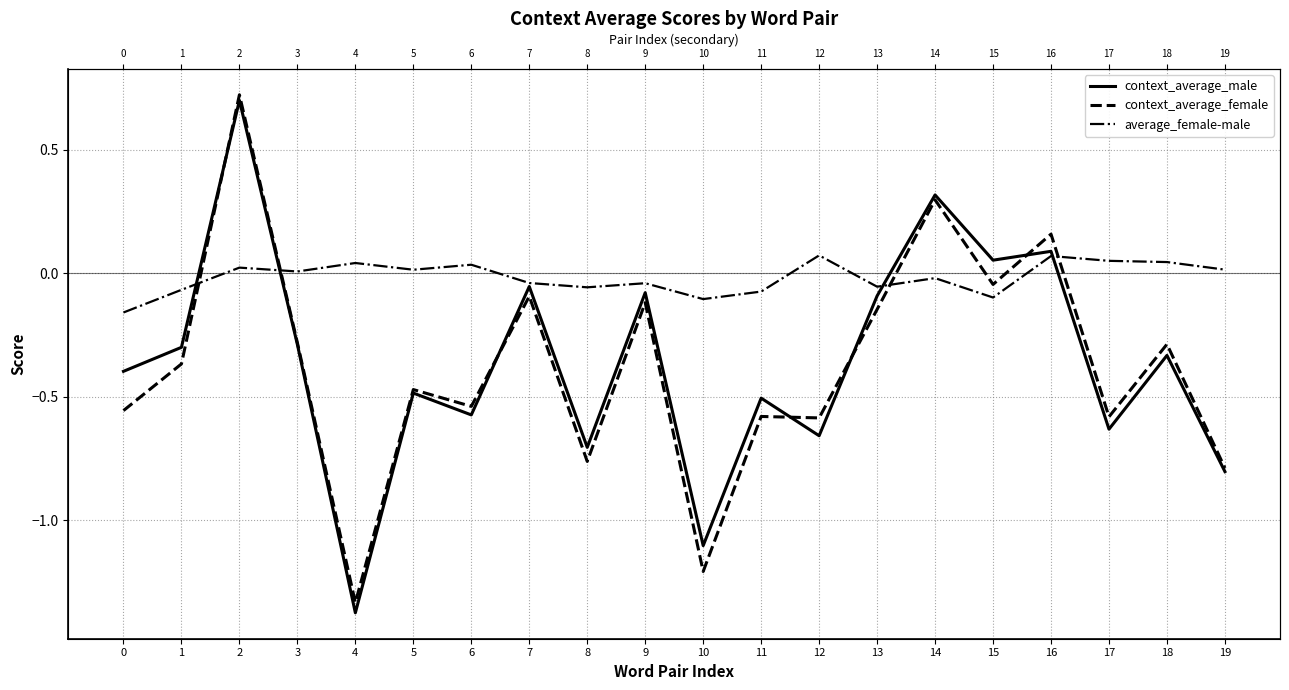

List the labels in order of average_female-male value, largest first.

12, 16, 17, 18, 4, 6, 2, 19, 5, 3, 14, 7, 9, 13, 8, 1, 11, 15, 10, 0